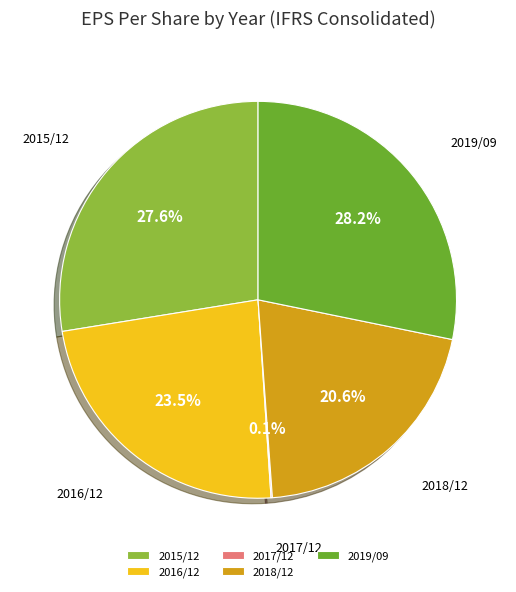

To the nearest percent, what percentage of the pie is 2015/12?

28%